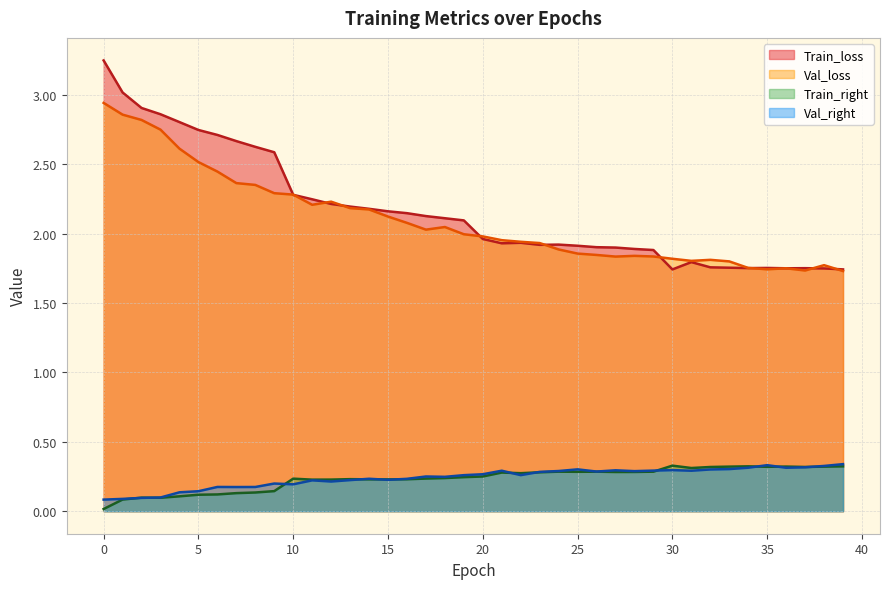

How many interior local peaks does the Val_loss series have?

6